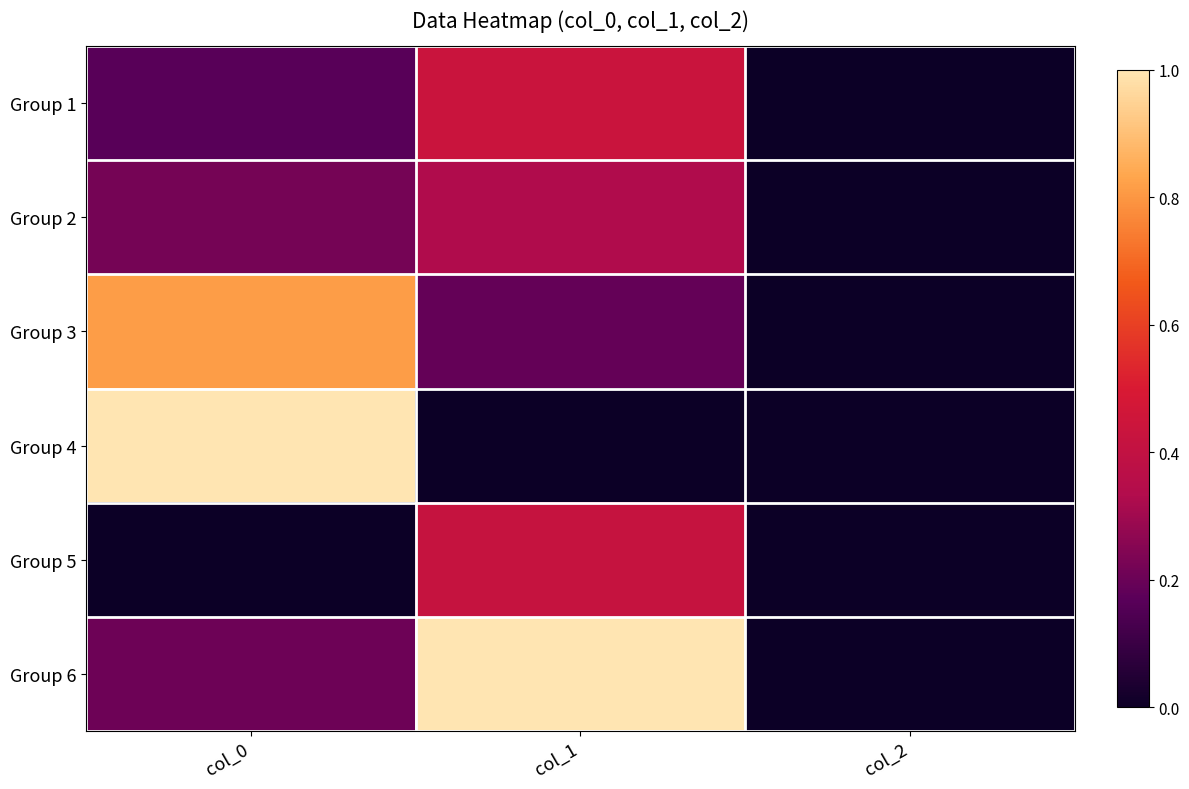

Reading left to right, transcribe all the data shown in this chart.

Group 1: col_0=0.2	col_1=0.4	col_2=0.0
Group 2: col_0=0.2	col_1=0.3	col_2=0.0
Group 3: col_0=0.8	col_1=0.2	col_2=0.0
Group 4: col_0=1.0	col_1=0.0	col_2=0.0
Group 5: col_0=0.0	col_1=0.4	col_2=0.0
Group 6: col_0=0.2	col_1=1.0	col_2=0.0